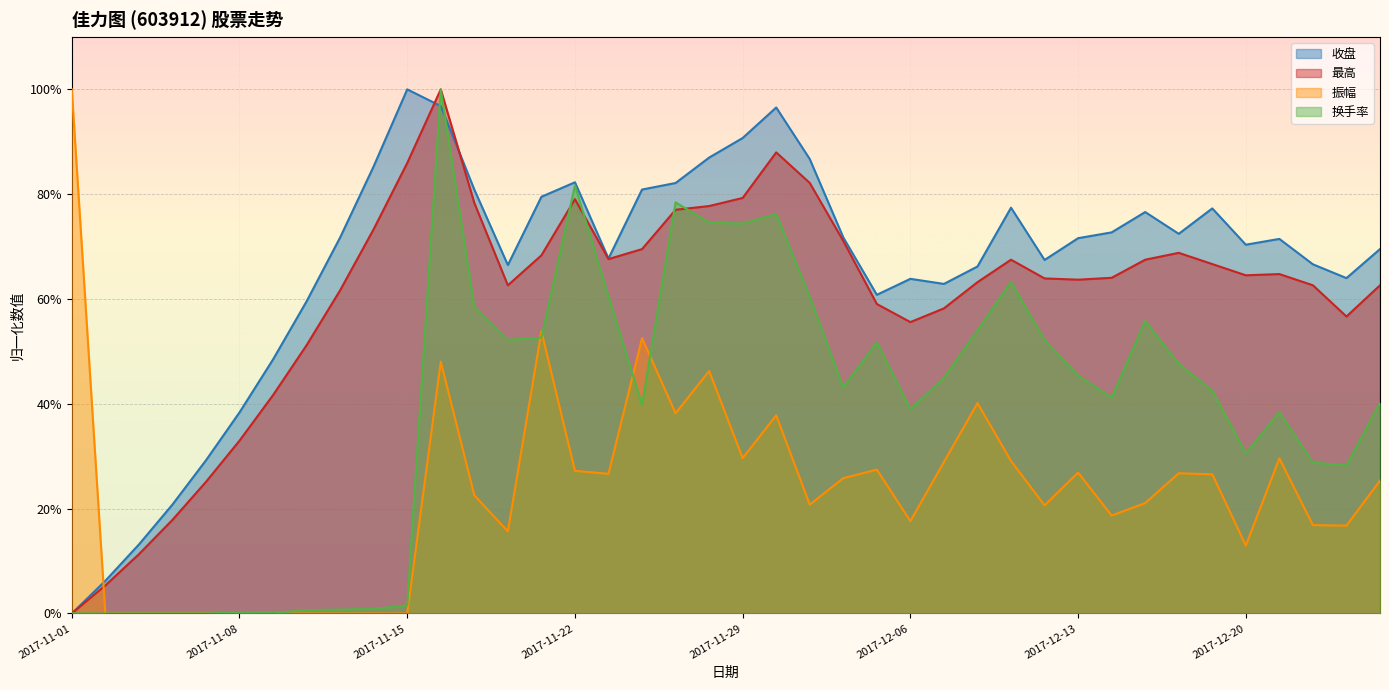

Between 2017-12-06 and 2017-11-06, which is larger?

2017-12-06